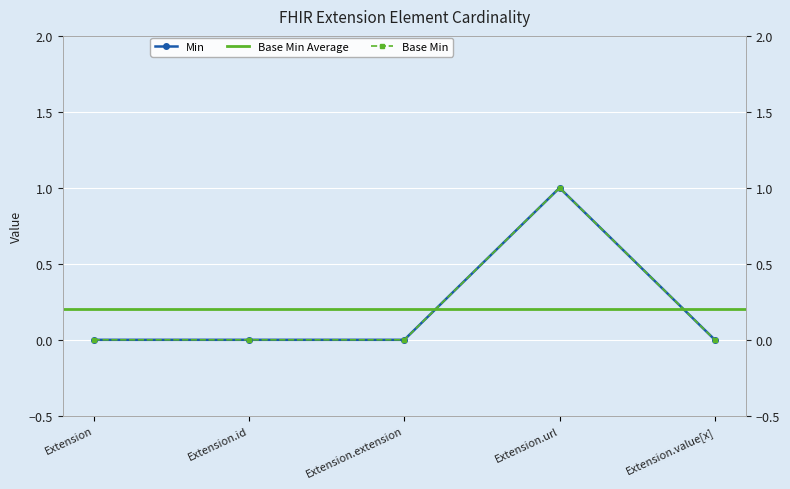

The Min series shows 0 at Extension. True or false?

True